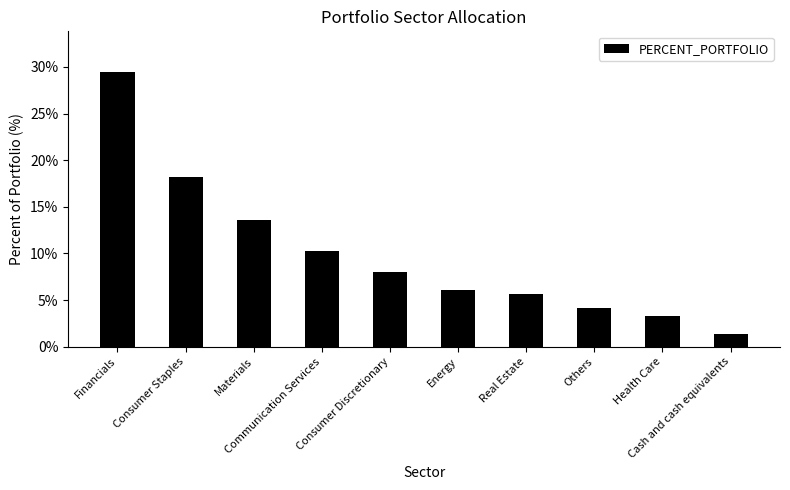

What value does the data have at Health Care?

3.3